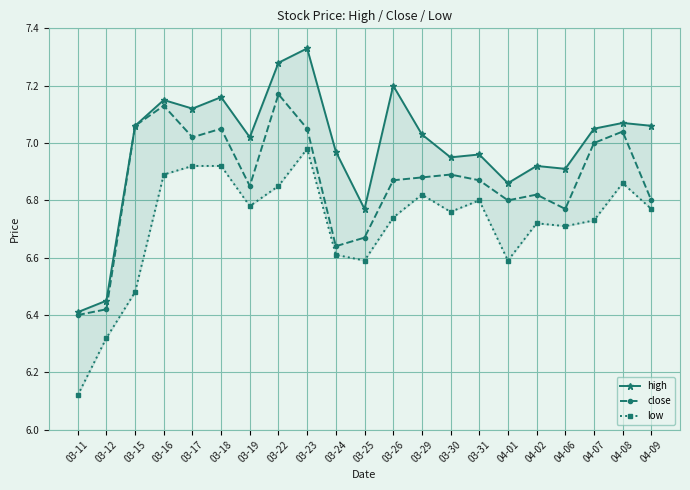

Which series has the largest range (max minus min)?

high